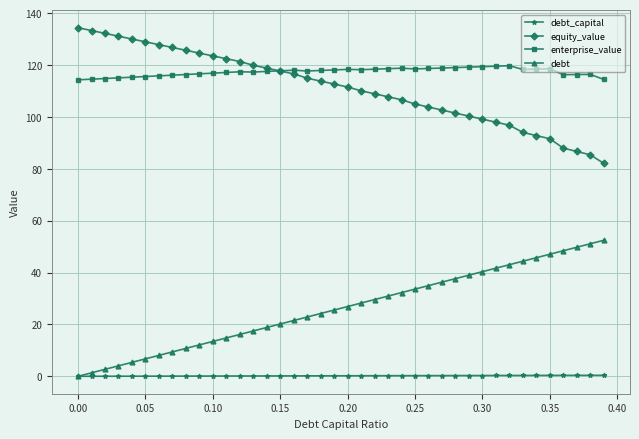

True or false: enterprise_value has more than 1 points higher than both neighbors.

True